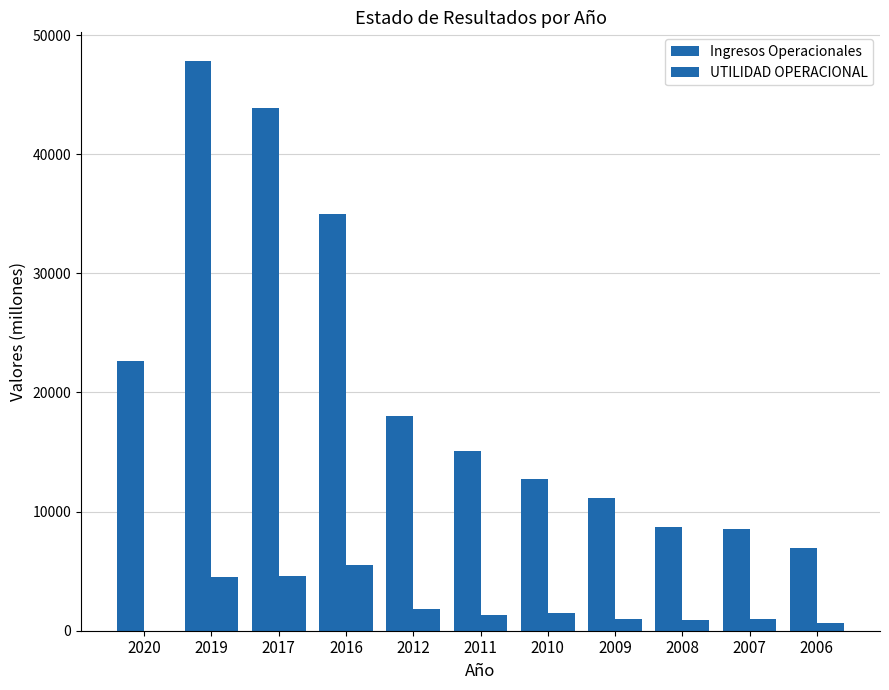

Reading left to right, list all the values displayed in this chart.

Ingresos Operacionales: 2020=22618.9	2019=47835.7	2017=43877.5	2016=35001.9	2012=18054.2	2011=15073.3	2010=12763.1	2009=11163.0	2008=8743.5	2007=8579.9	2006=6924.2
UTILIDAD OPERACIONAL: 2020=-189.1	2019=4497.9	2017=4597.9	2016=5544.8	2012=1794.2	2011=1352.8	2010=1497.0	2009=960.9	2008=937.1	2007=946.5	2006=674.8